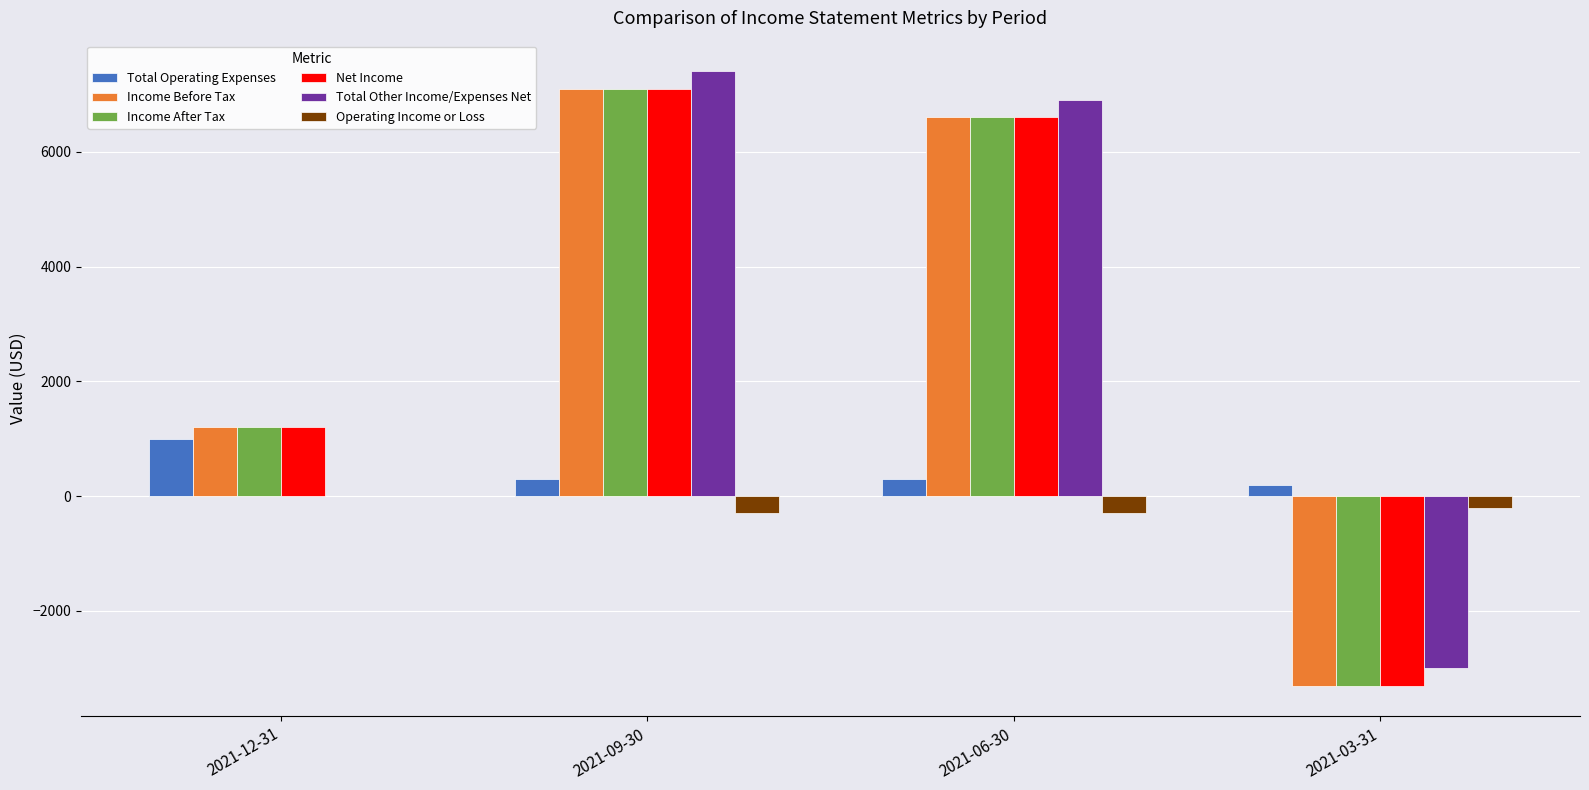

At which category is the sum across all series the highest?

2021-09-30